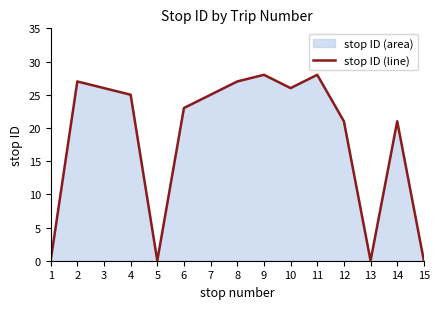

Which has a higher value, 11 or 12?

11